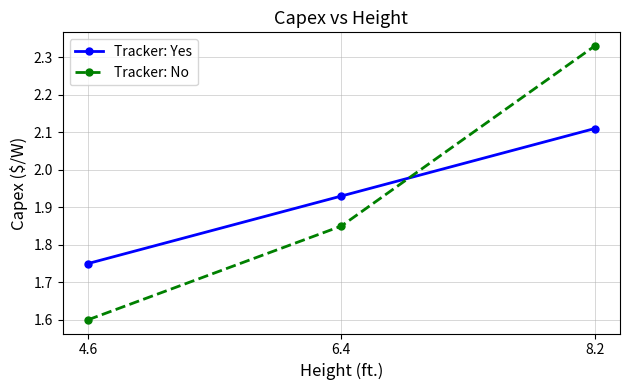

The value of Tracker: Yes at 6.4 is 3.2. True or false?

False